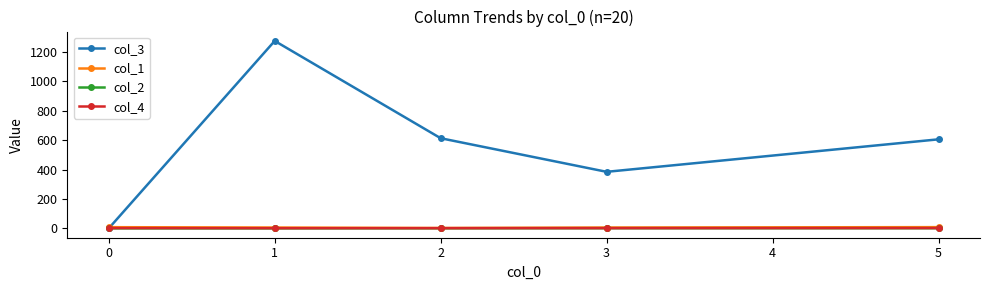

What is the maximum value shown in the chart?

1275.3